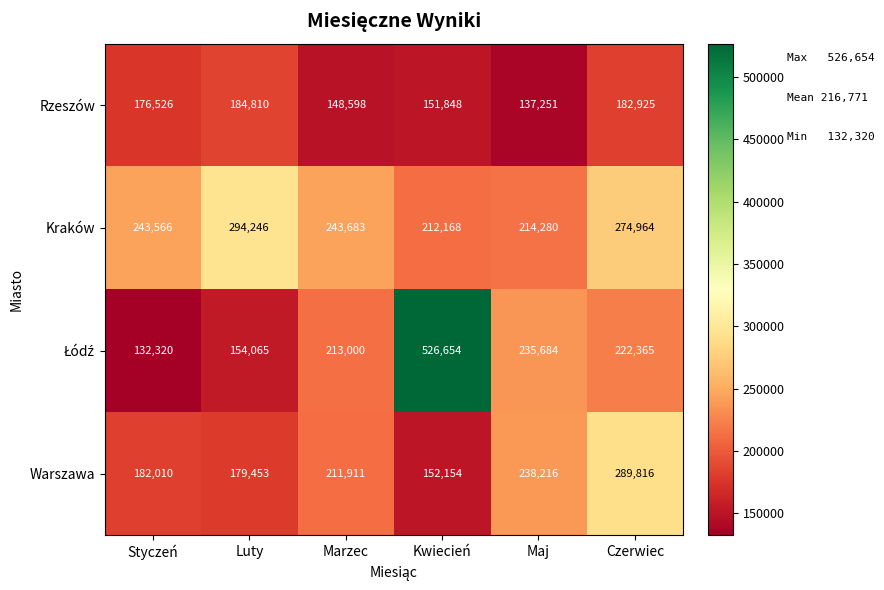

What is the sum of the Warszawa values at Czerwiec and Marzec?

501727